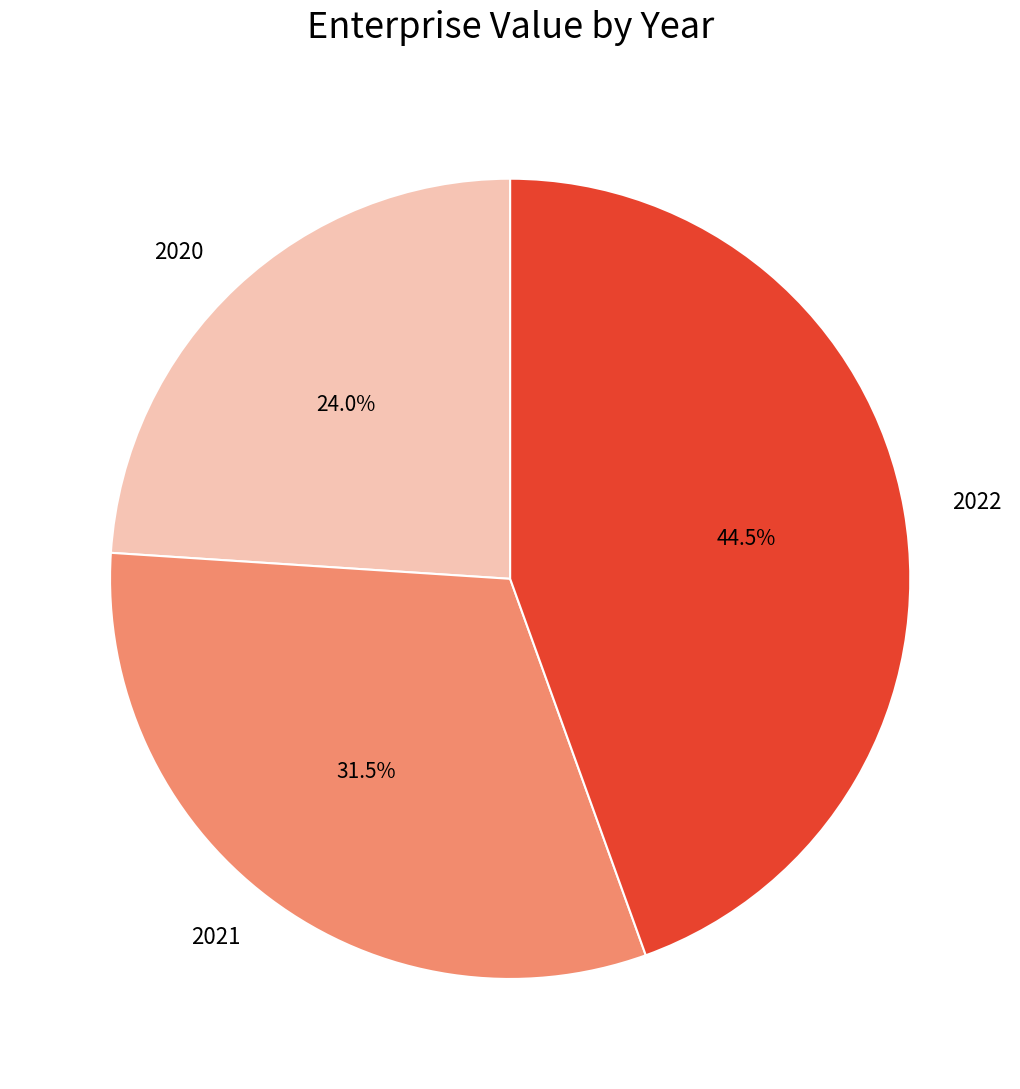

Count the number of slices in the pie.

3